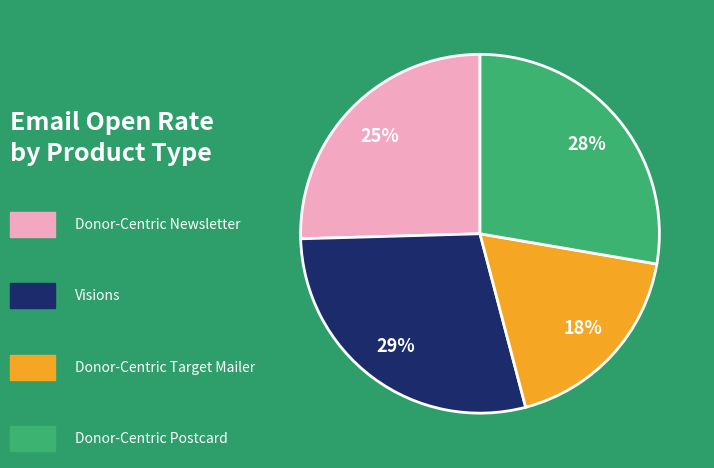

Is there any slice that represents more than half of the pie?

No